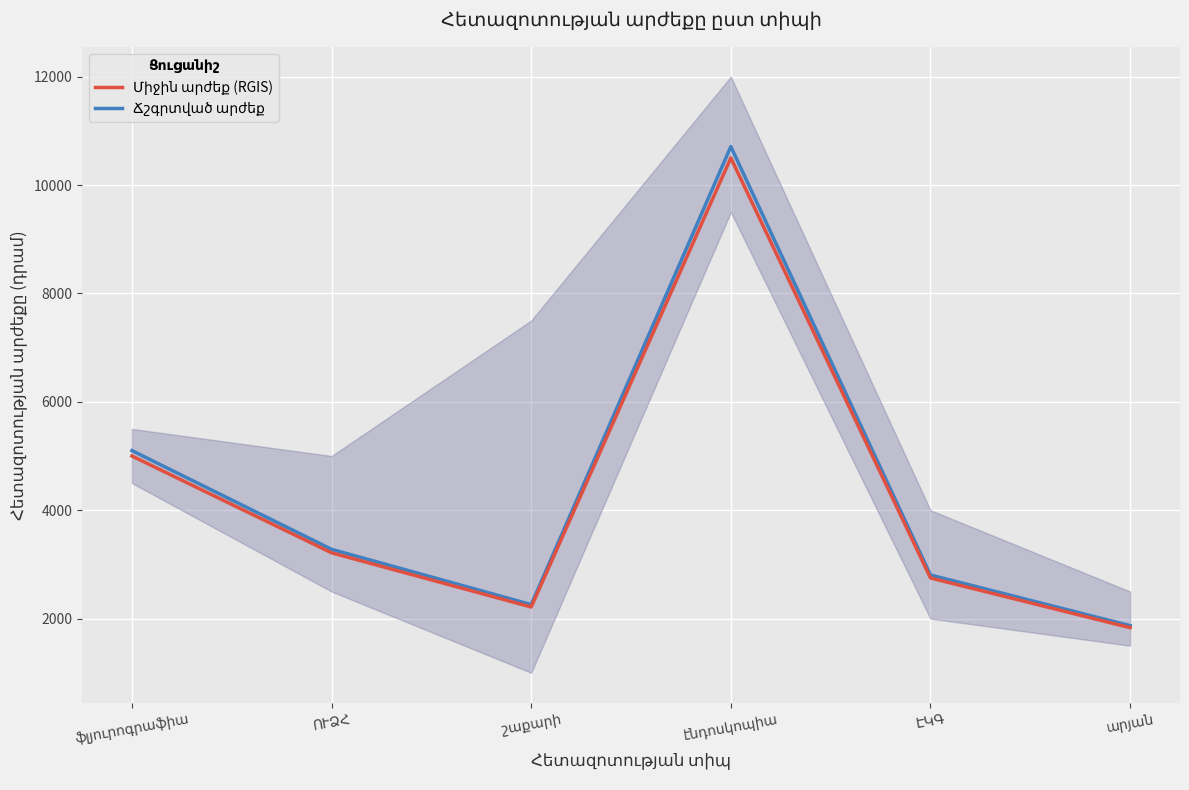

List the series in order of their peak value, highest first.

Ճշգրտված արժեք, Միջին արժեք (RGIS)